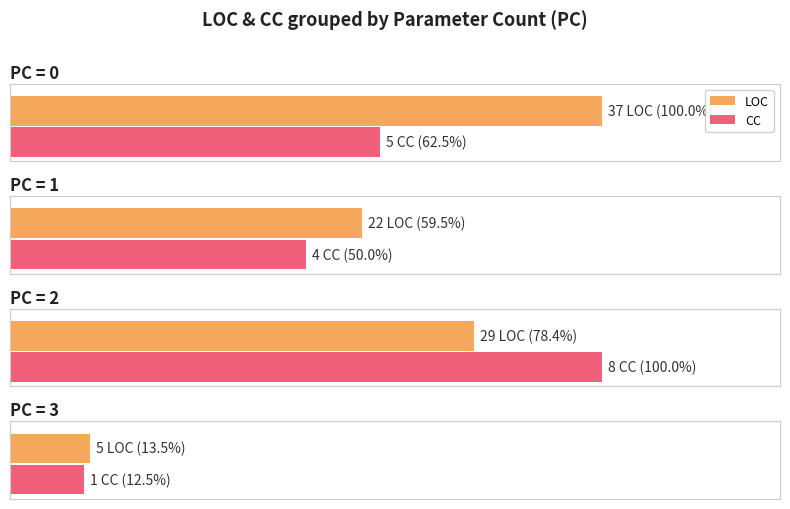

How many bars are there in each group?

2